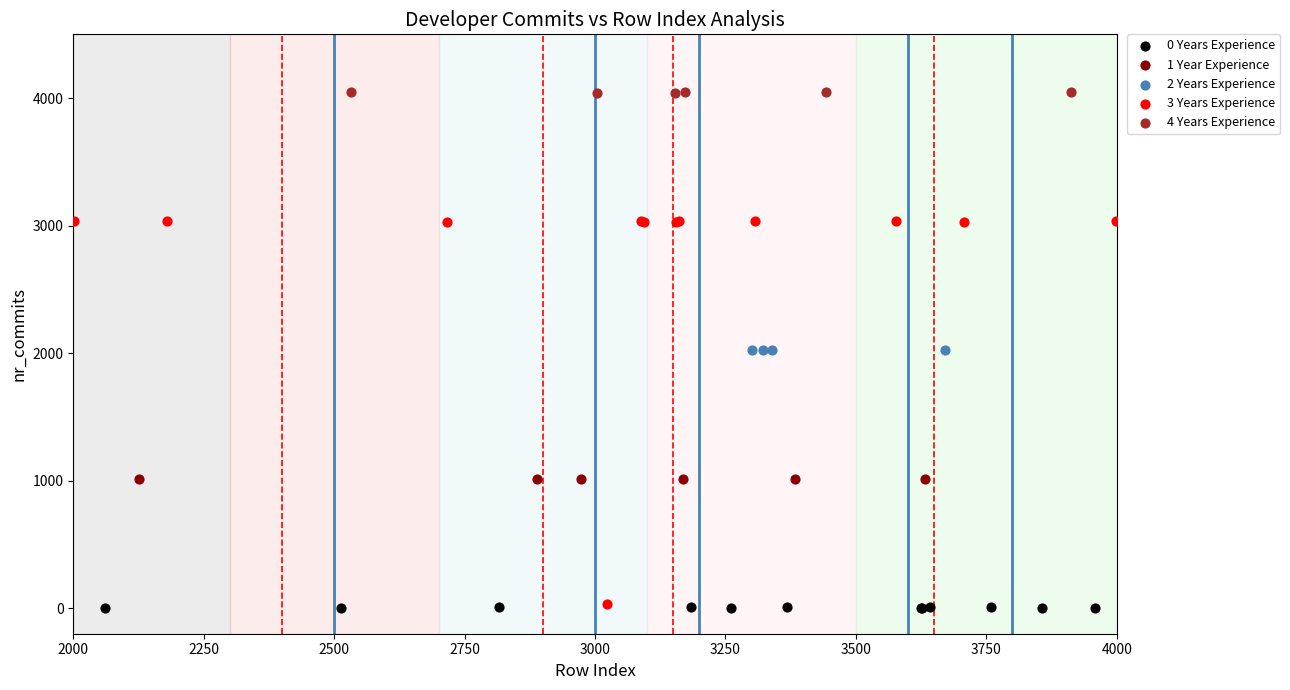

Which series contains the highest Y value?

4 Years Experience